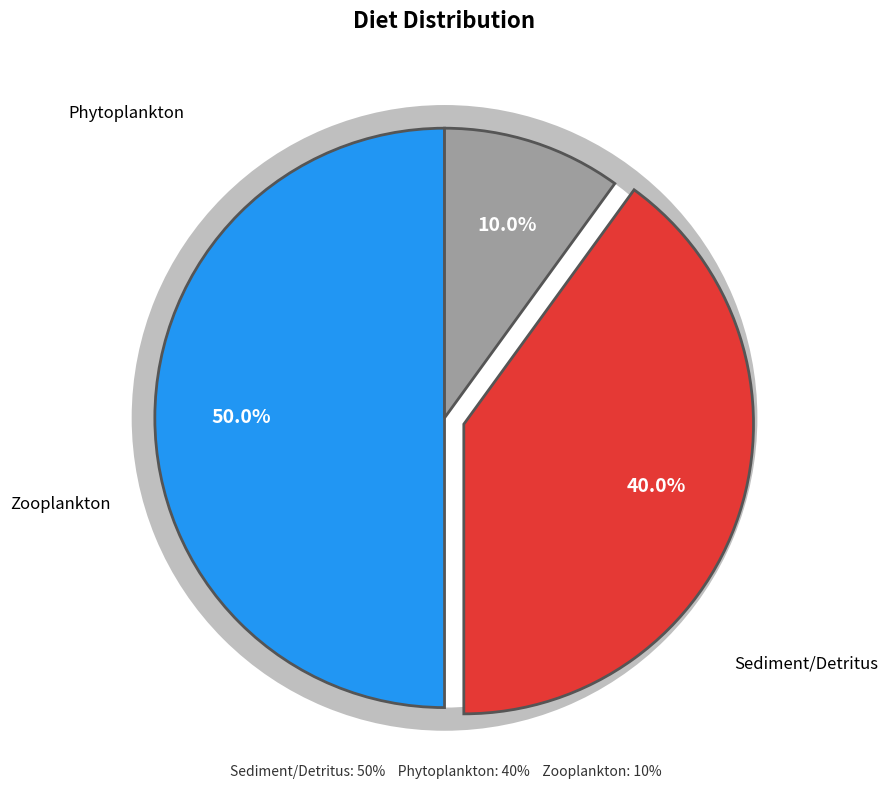

Which slice is the smallest?

Zooplankton